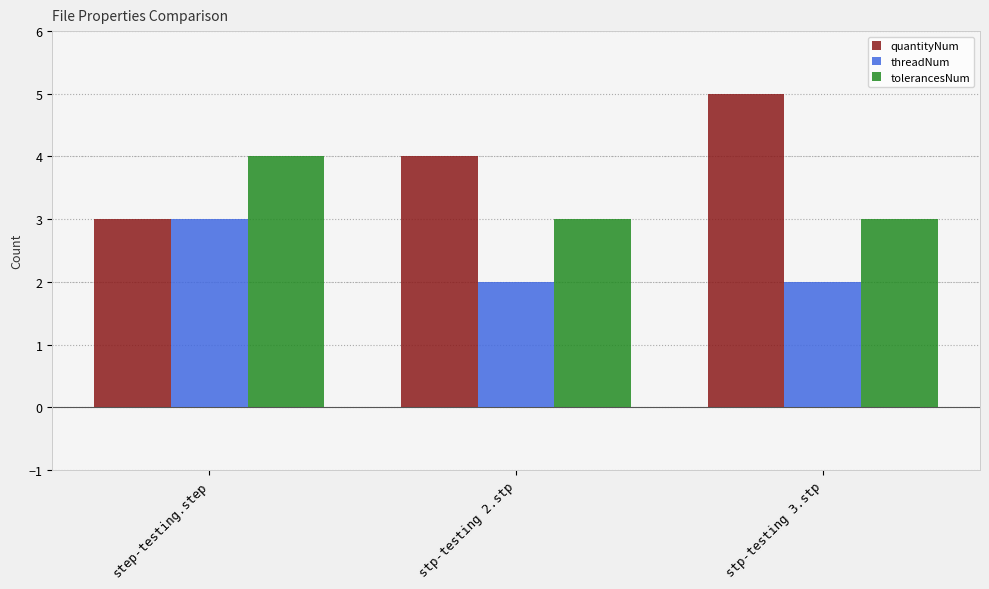

Is it true that quantityNum equals 4 at stp-testing 2.stp?

True